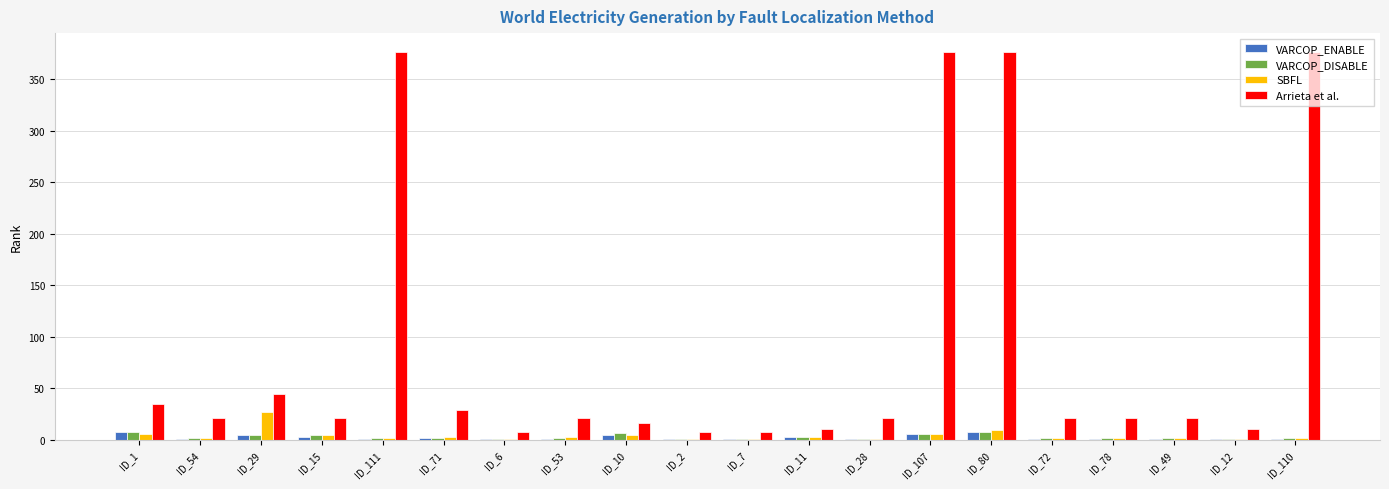

The value of Arrieta et al. at ID_28 is 34. True or false?

False